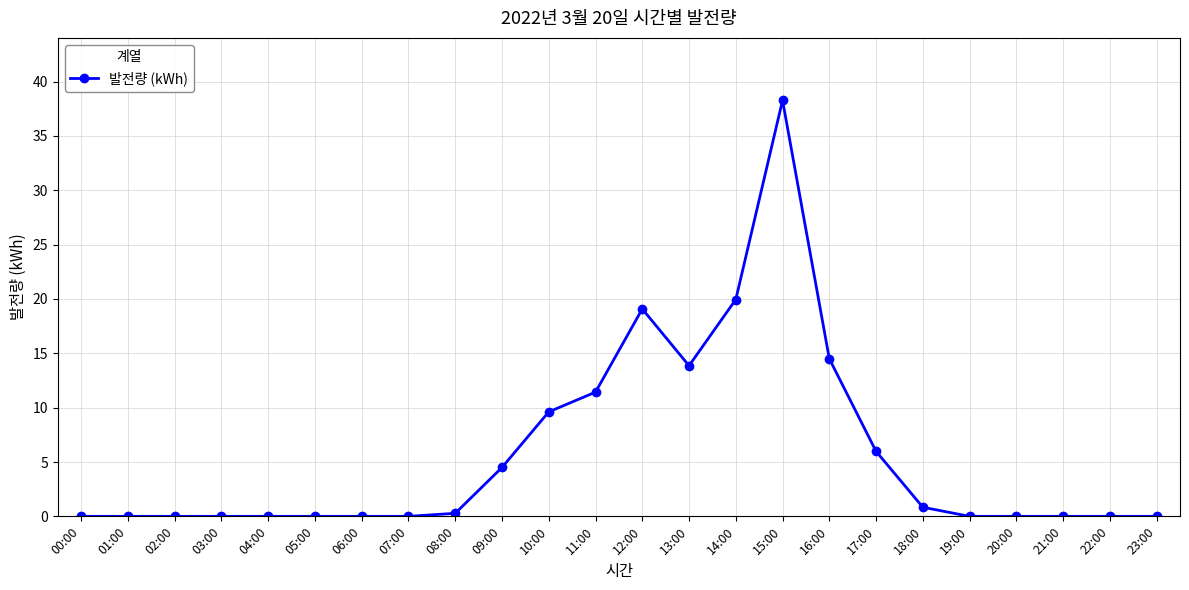

What is the label of the 6th point from the left?

05:00